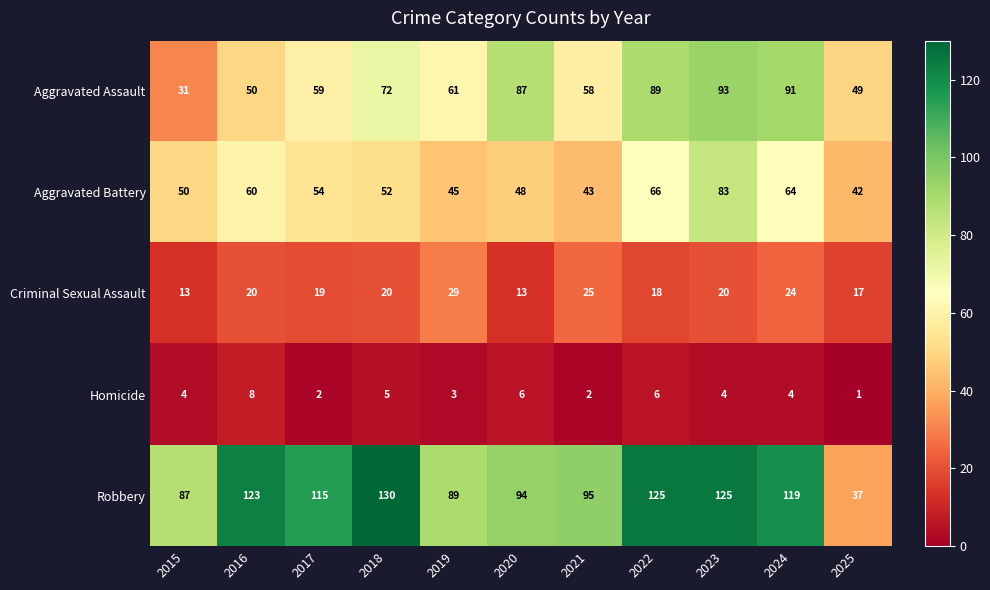

Where is Aggravated Assault nearest to the value 62?

2019